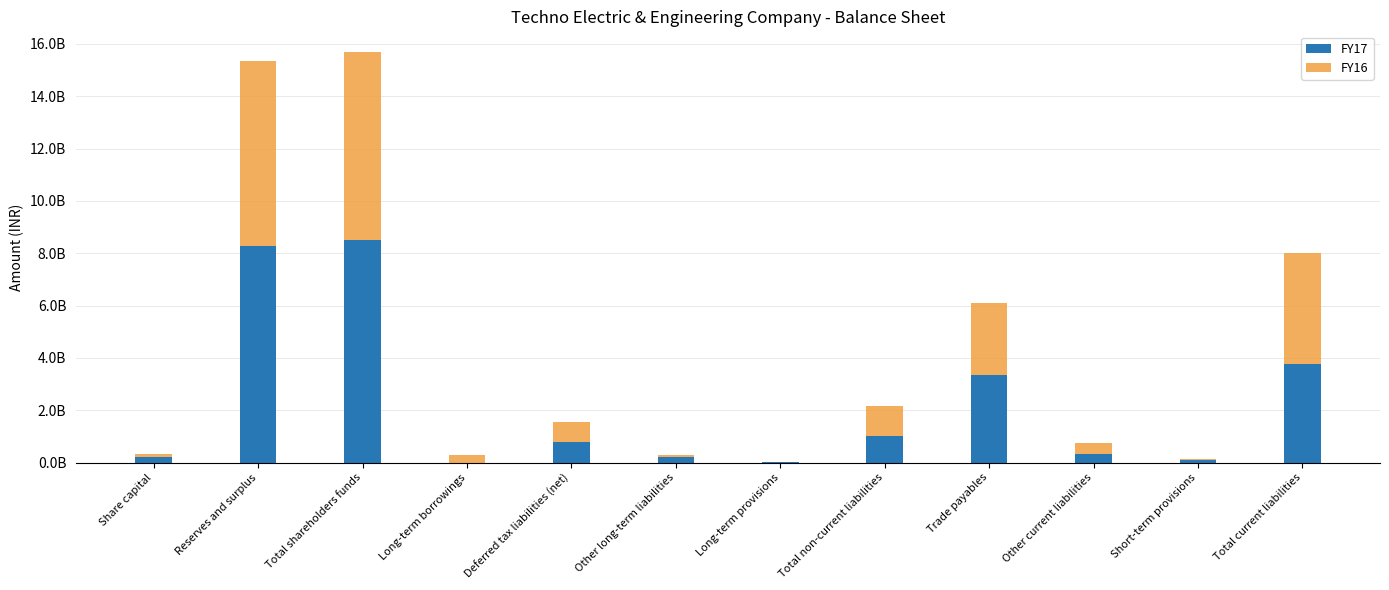

Are the bars horizontal?

No